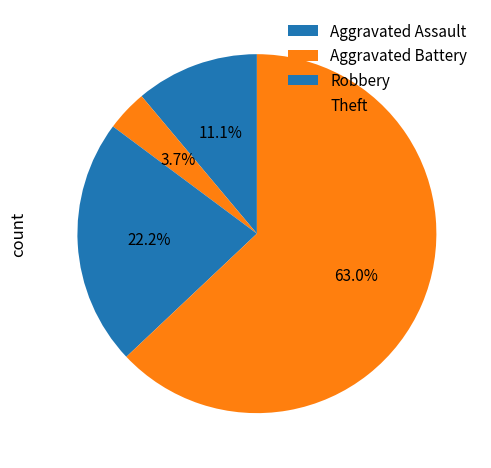

Which slice is the smallest?

Aggravated Battery